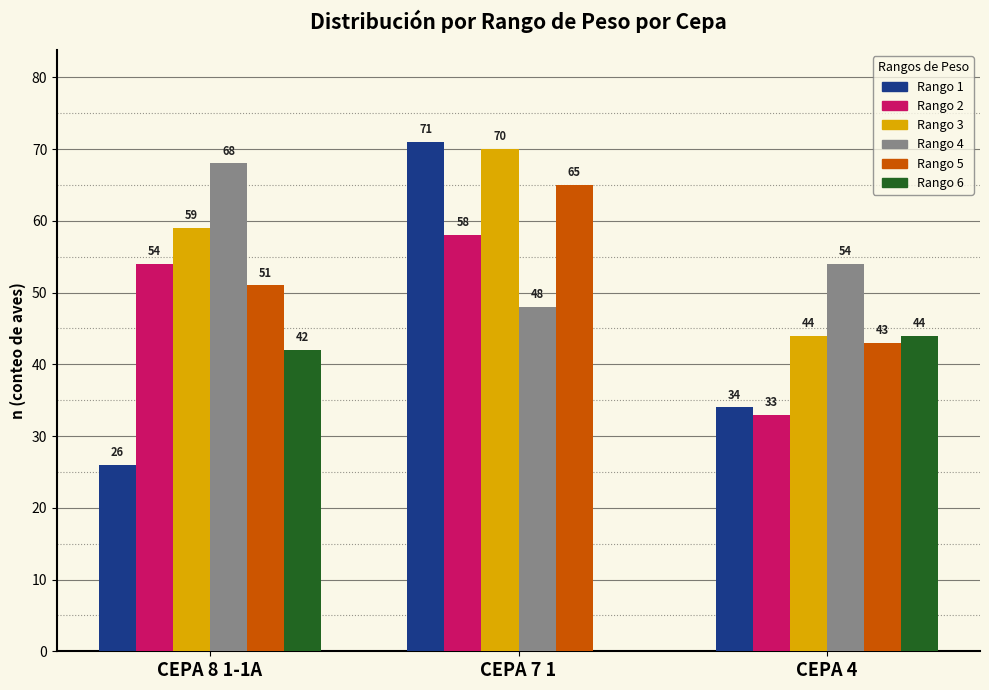

At which label does Rango 1 first exceed 34?

CEPA 7 1